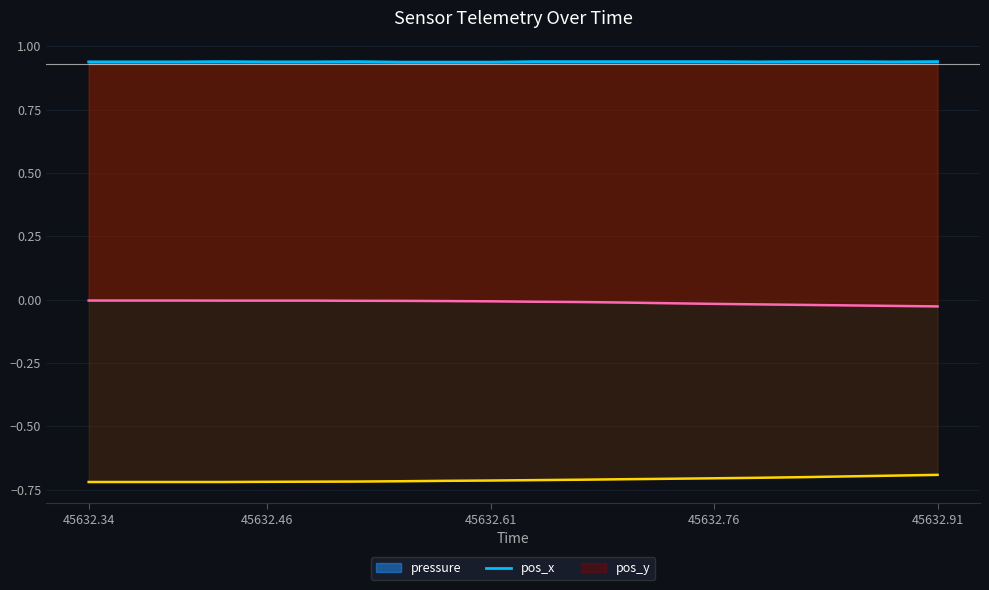

Reading left to right, what are all the values shown in this chart?

pressure: 0.9	0.9	0.9	0.9	0.9	0.9	0.9	0.9	0.9	0.9	0.9	0.9	0.9	0.9	0.9	0.9	0.9	0.9	0.9	0.9
pos_x: -0.0	-0.0	-0.0	-0.0	-0.0	-0.0	-0.0	-0.0	-0.0	-0.0	-0.0	-0.0	-0.0	-0.0	-0.0	-0.0	-0.0	-0.0	-0.0	-0.0
pos_y: -0.7	-0.7	-0.7	-0.7	-0.7	-0.7	-0.7	-0.7	-0.7	-0.7	-0.7	-0.7	-0.7	-0.7	-0.7	-0.7	-0.7	-0.7	-0.7	-0.7